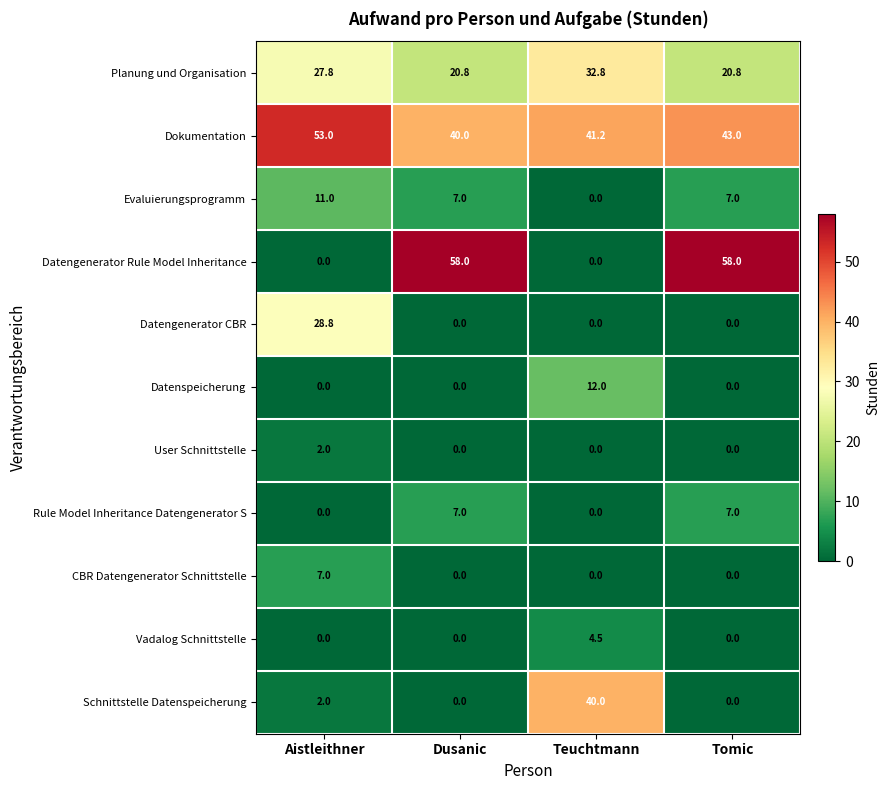

Count the number of data series in this chart.

11